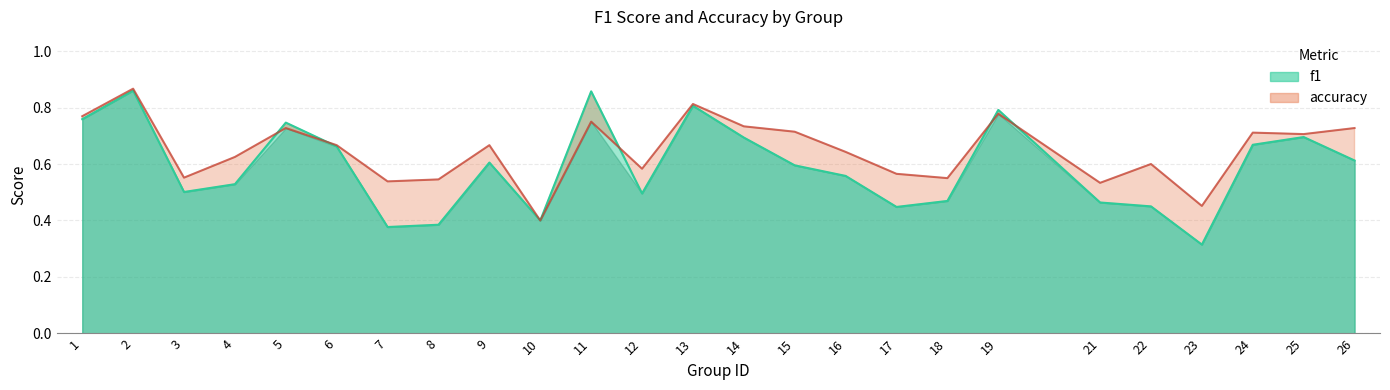

True or false: accuracy and f1 cross at least once.

True